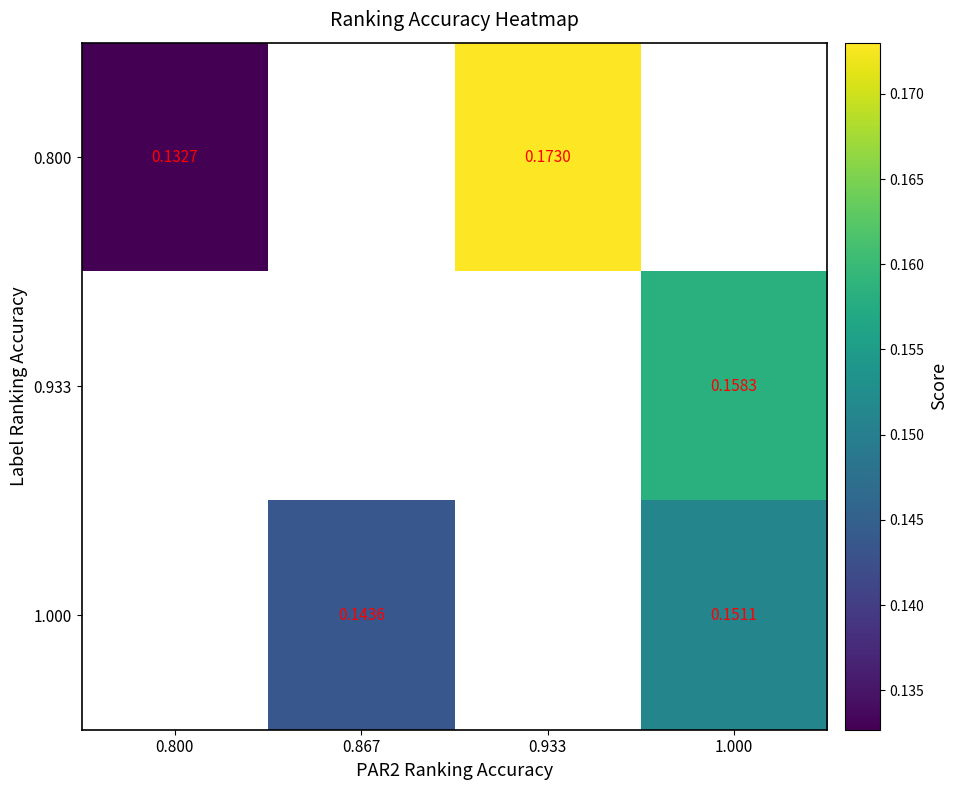

The 0.800 series shows 0.2 at 0.933. True or false?

True